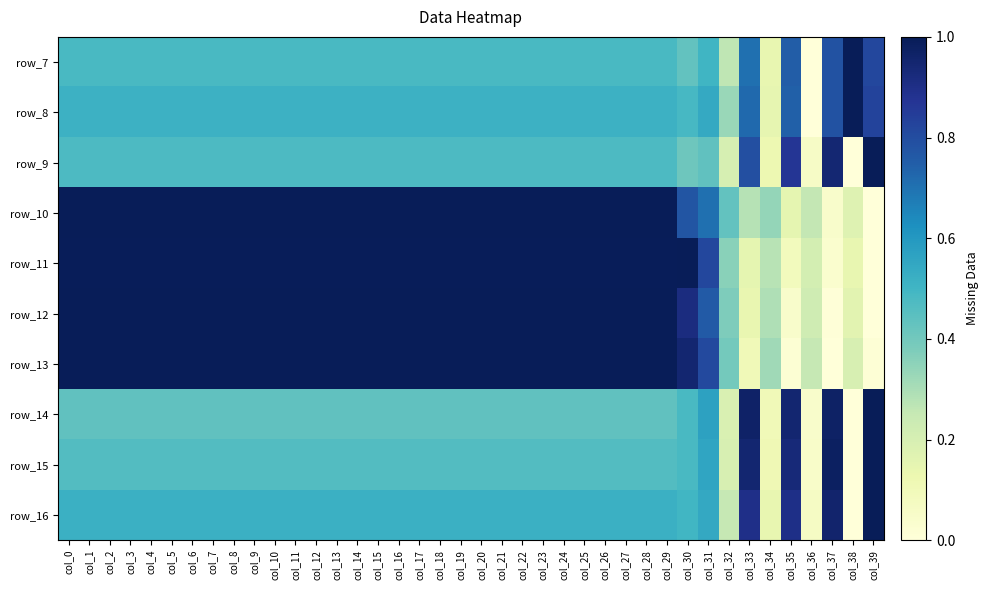

At which category is the sum across all series the highest?

col_24